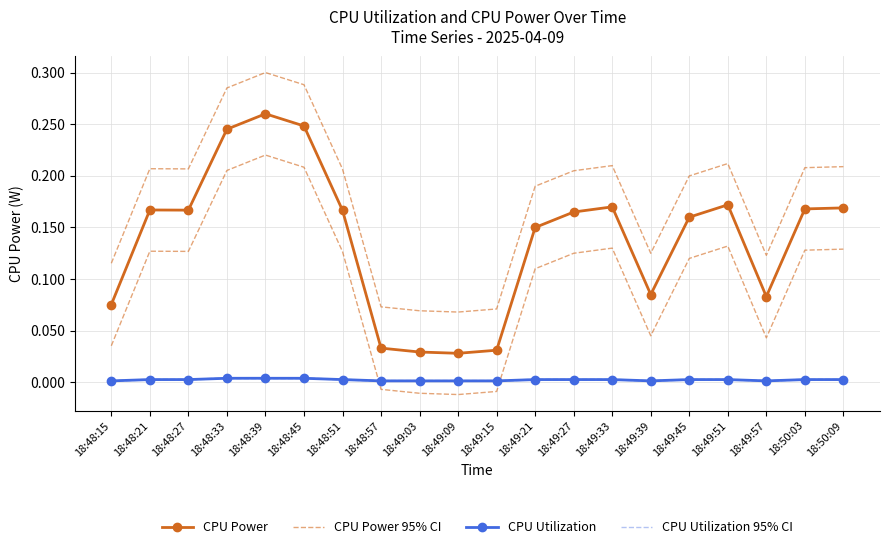

How many series are shown in this chart?

4